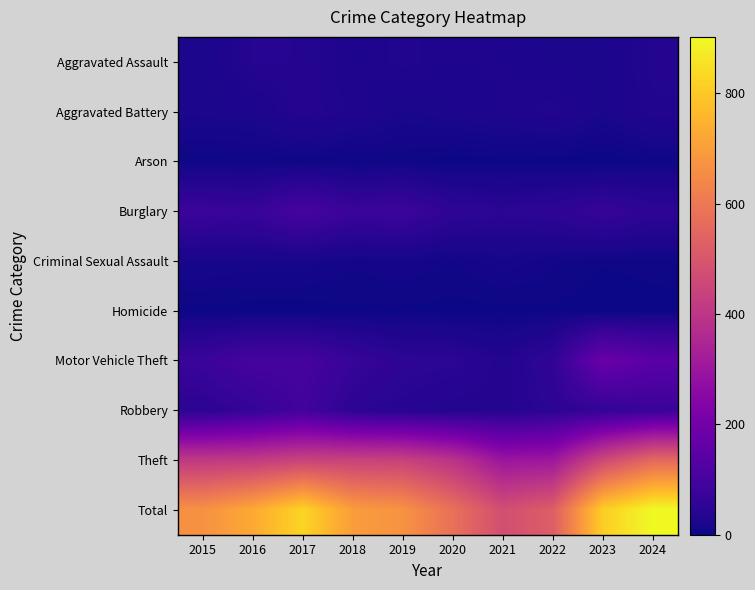

Reading right to left, transcribe all the data shown in this chart.

Aggravated Assault: 2024=33	2023=21	2022=20	2021=25	2020=25	2019=30	2018=24	2017=35	2016=36	2015=19
Aggravated Battery: 2024=31	2023=18	2022=31	2021=25	2020=21	2019=17	2018=27	2017=35	2016=21	2015=19
Arson: 2024=4	2023=0	2022=1	2021=2	2020=1	2019=4	2018=3	2017=4	2016=4	2015=4
Burglary: 2024=52	2023=69	2022=52	2021=47	2020=53	2019=81	2018=75	2017=104	2016=71	2015=77
Criminal Sexual Assault: 2024=5	2023=4	2022=8	2021=13	2020=7	2019=10	2018=8	2017=13	2016=13	2015=15
Homicide: 2024=2	2023=0	2022=3	2021=2	2020=2	2019=3	2018=3	2017=1	2016=1	2015=2
Motor Vehicle Theft: 2024=145	2023=180	2022=57	2021=32	2020=48	2019=51	2018=70	2017=102	2016=102	2015=75
Robbery: 2024=75	2023=61	2022=48	2021=32	2020=31	2019=39	2018=48	2017=92	2016=64	2015=48
Theft: 2024=555	2023=459	2022=303	2021=297	2020=391	2019=437	2018=440	2017=441	2016=417	2015=410
Total: 2024=902	2023=812	2022=523	2021=475	2020=579	2019=672	2018=698	2017=827	2016=729	2015=669